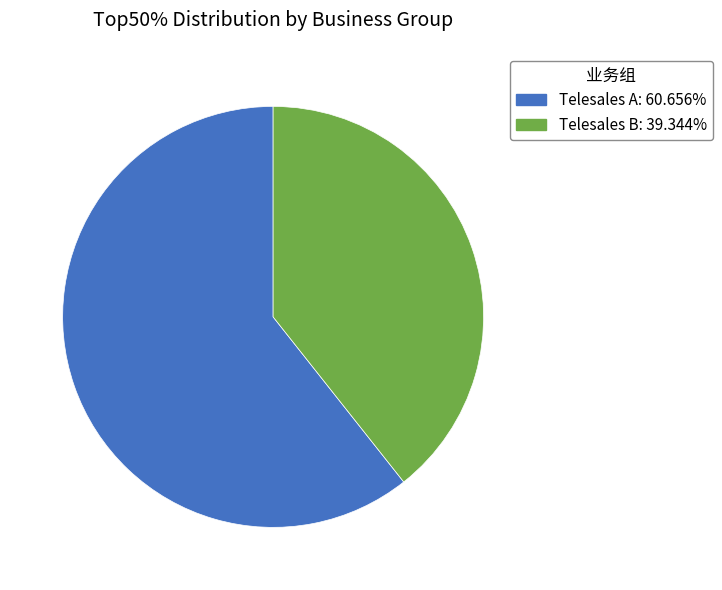

Combined, do Telesales B: 39.344% and Telesales A: 60.656% account for over 50%?

Yes